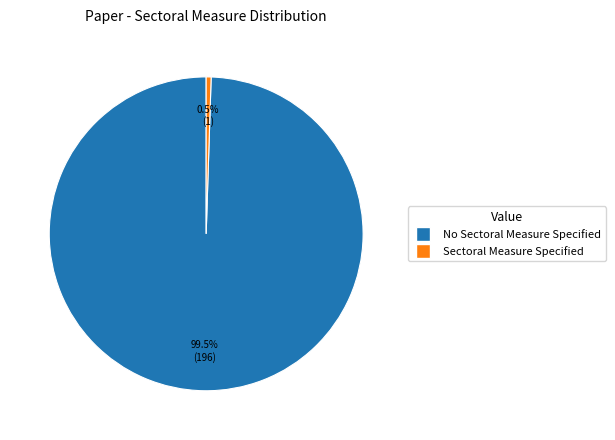

What percentage do No Sectoral Measure Specified and Sectoral Measure Specified together represent?

100.0%